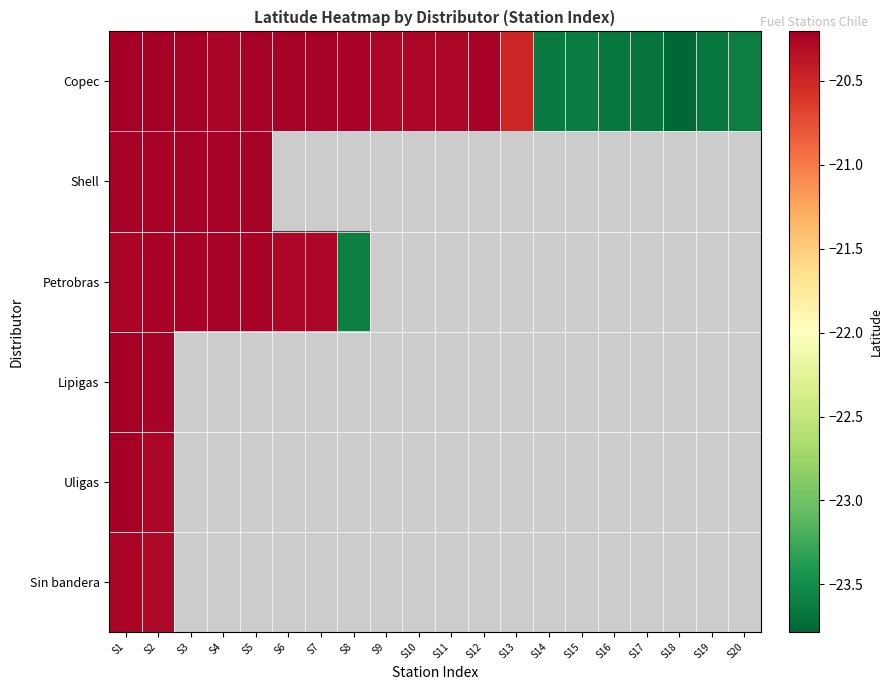

What is the highest value of the Petrobras series?

-20.2